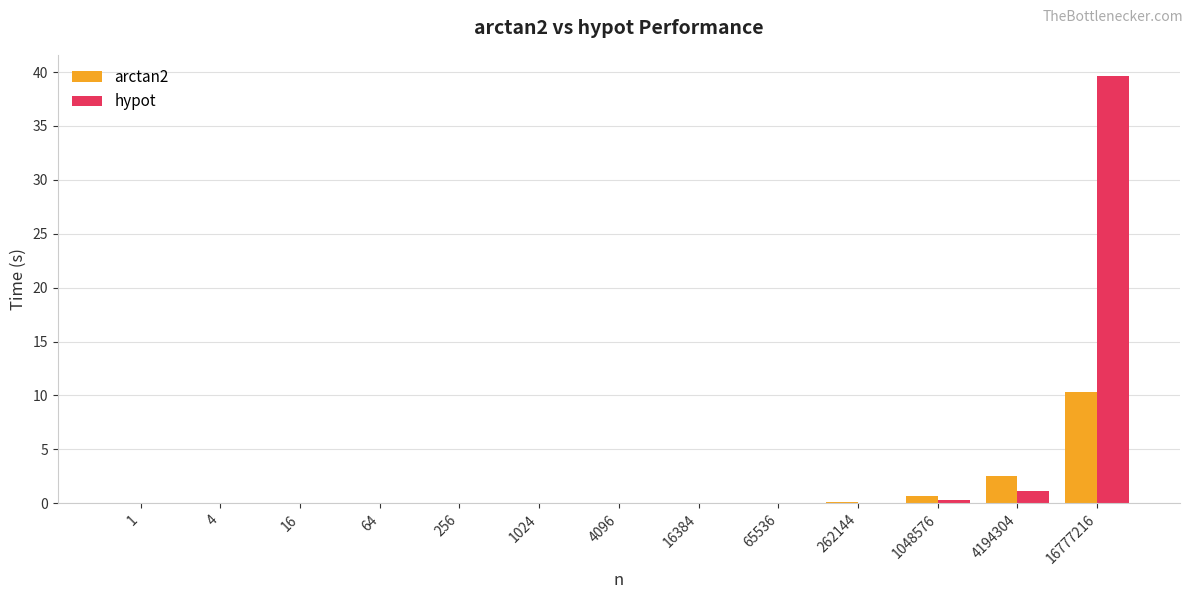

At which category is the sum across all series the highest?

16777216